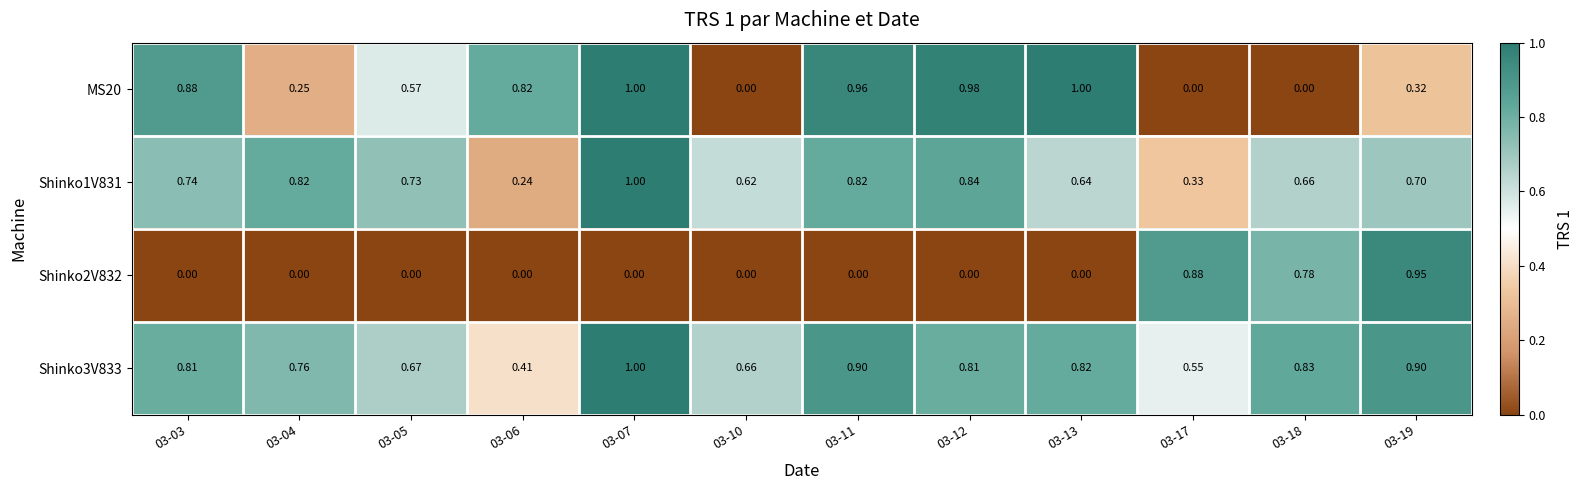

Is the value of Shinko1V831 at 03-13 greater than the value of Shinko3V833 at 03-10?

No